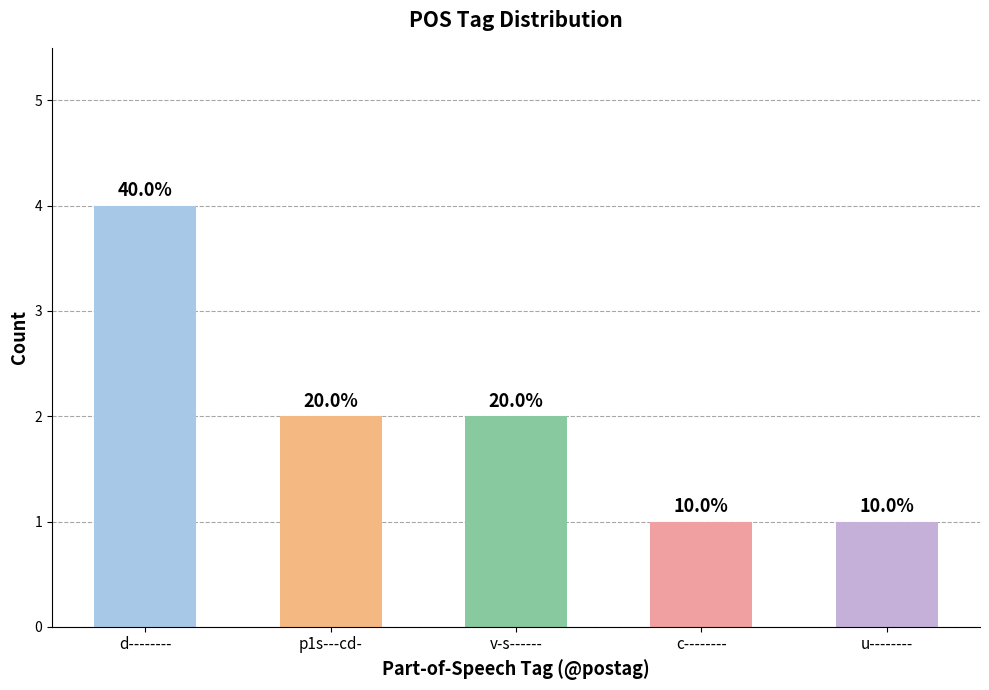

Reading left to right, transcribe all the data shown in this chart.

d--------=4	p1s---cd-=2	v-s------=2	c--------=1	u--------=1